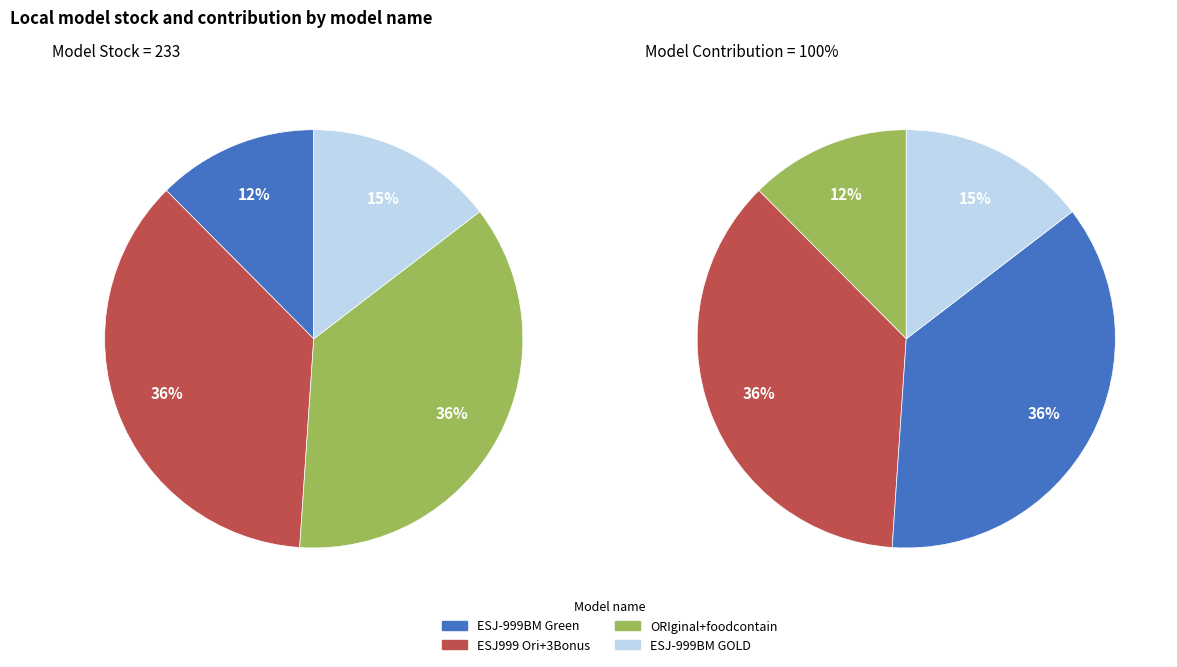

How many segments does this pie chart have?

4